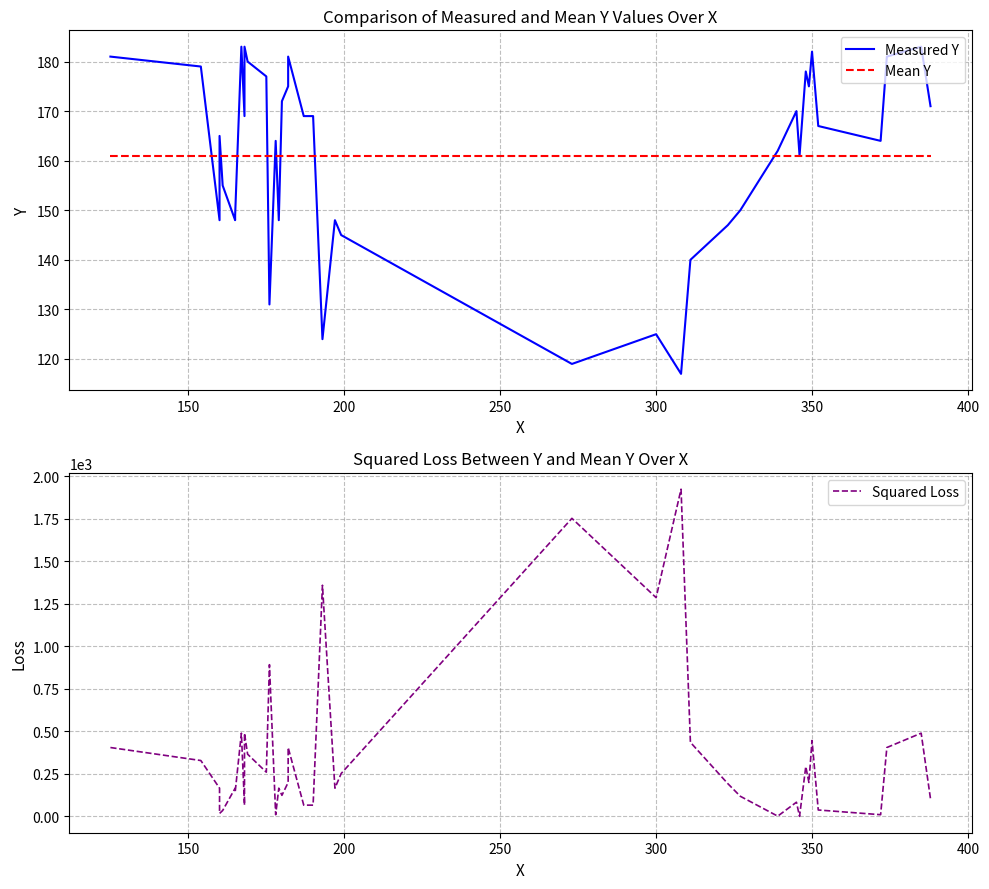

What are all the series names shown in the legend?

Measured Y, Mean Y, Squared Loss